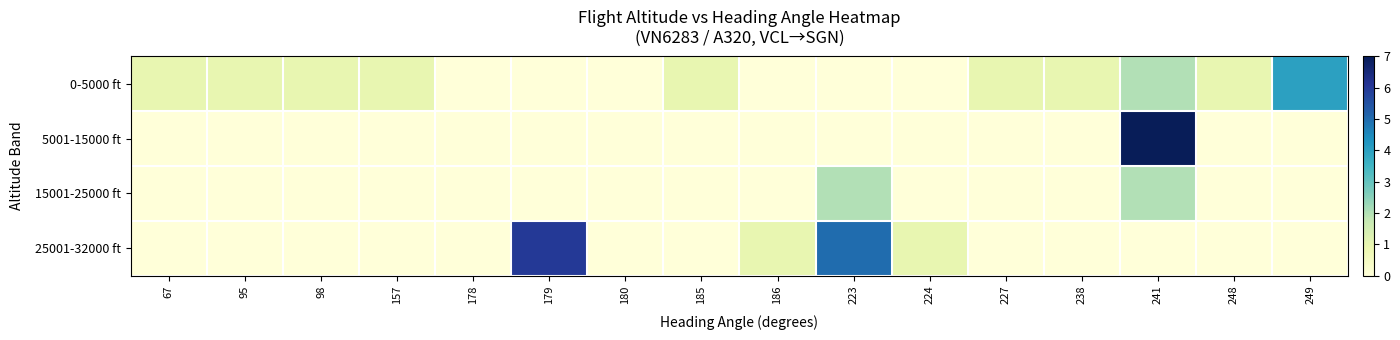

At which category does the chart reach its minimum across all series?

178